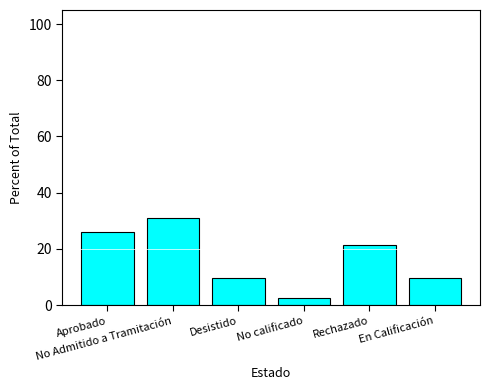

True or false: the data shows 15.5 at En Calificación.

False